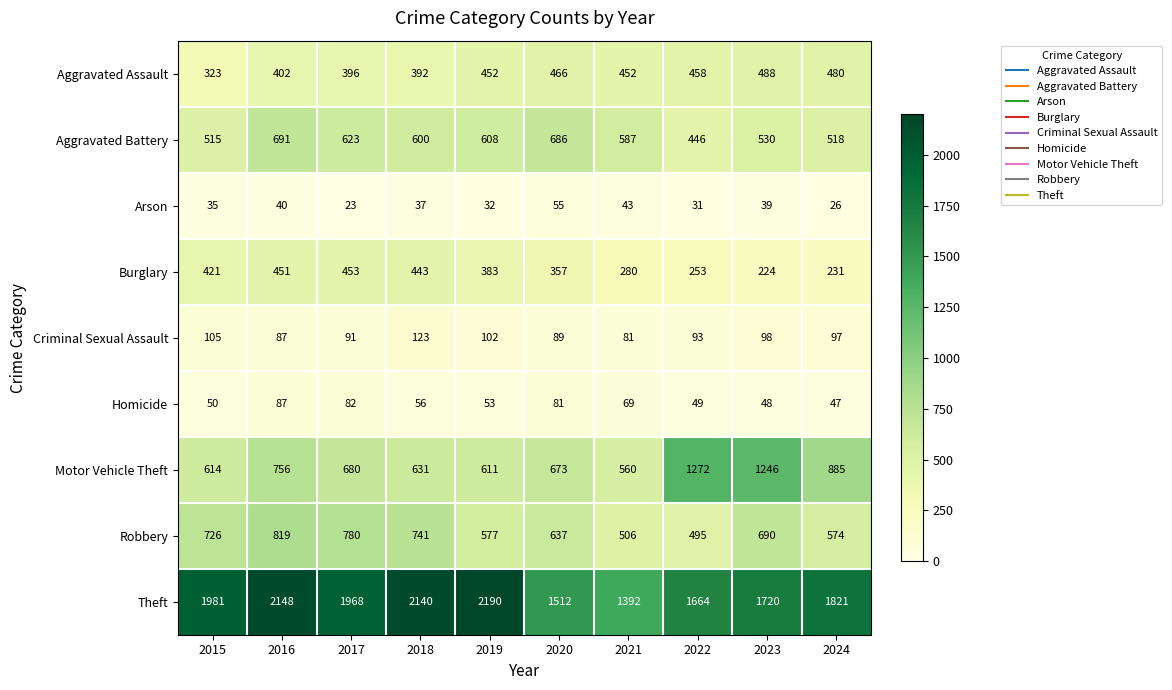

How many data points does each series have?

10